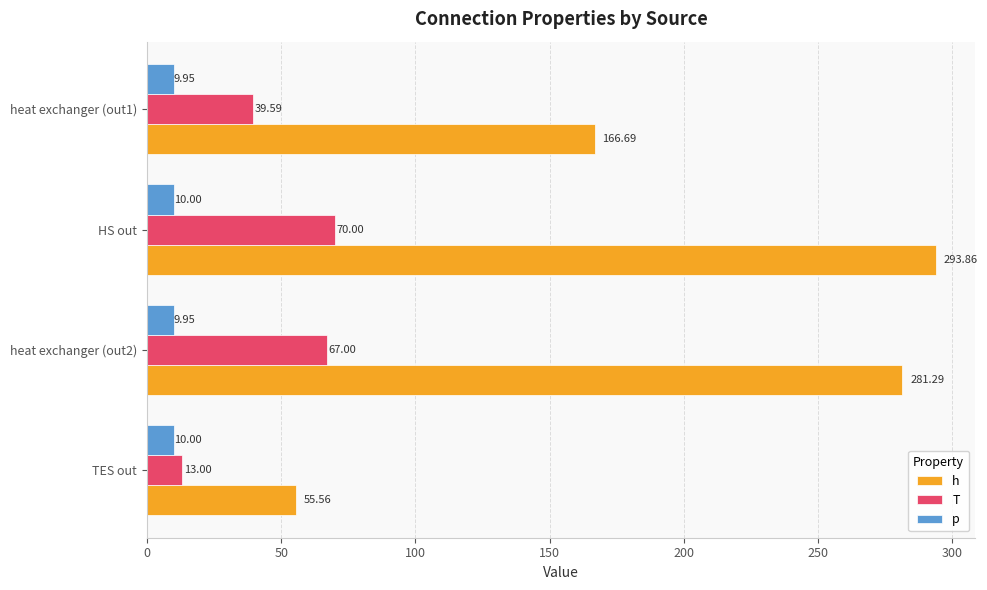

List the series in order of their peak value, lowest first.

p, T, h